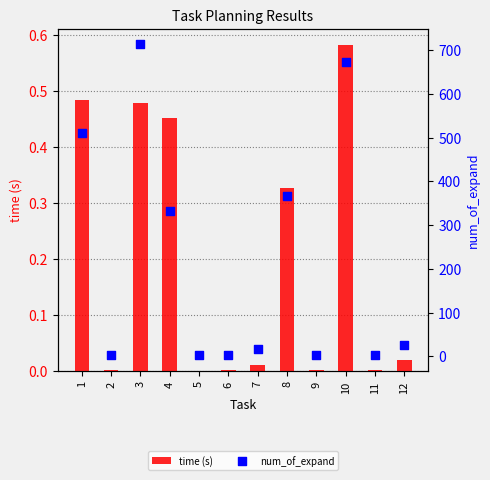

Which series has the largest total across all categories?

num_of_expand